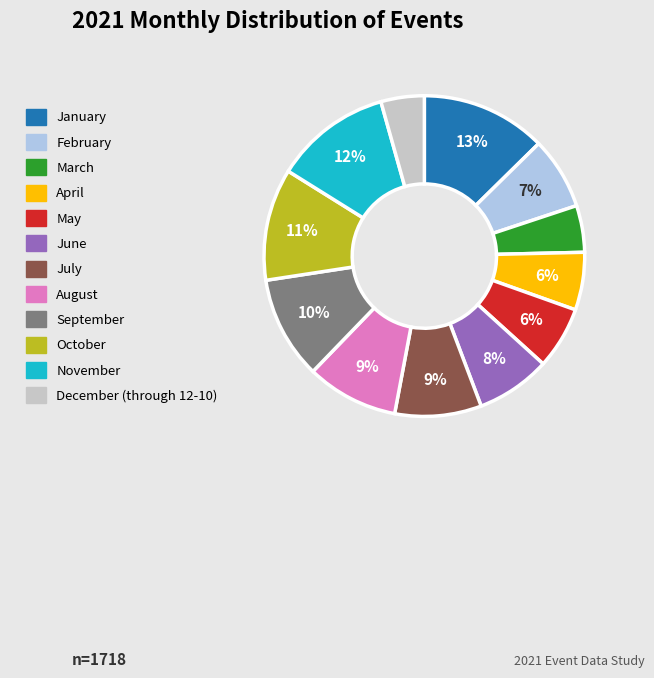

Which category has the biggest portion of the pie?

January